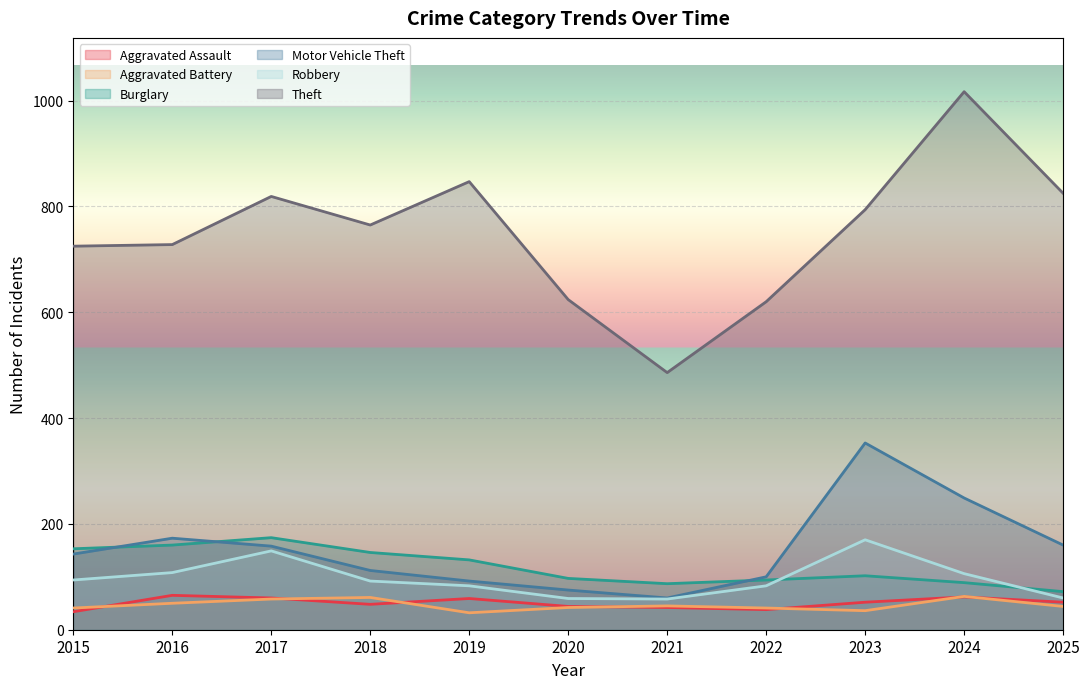

What is the value of the Aggravated Battery point at the 1st from the left?

41